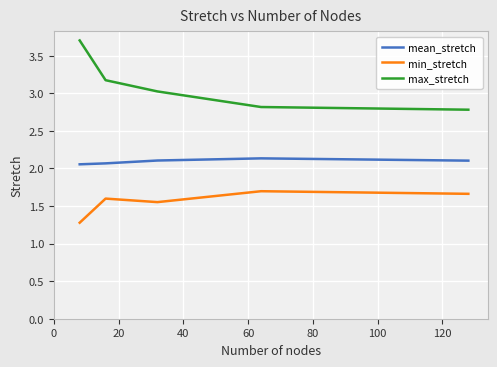

List the series in order of their peak value, highest first.

max_stretch, mean_stretch, min_stretch